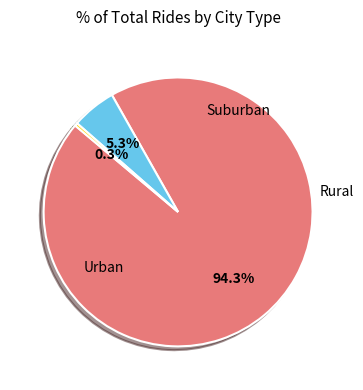

Is there any slice that represents more than half of the pie?

Yes